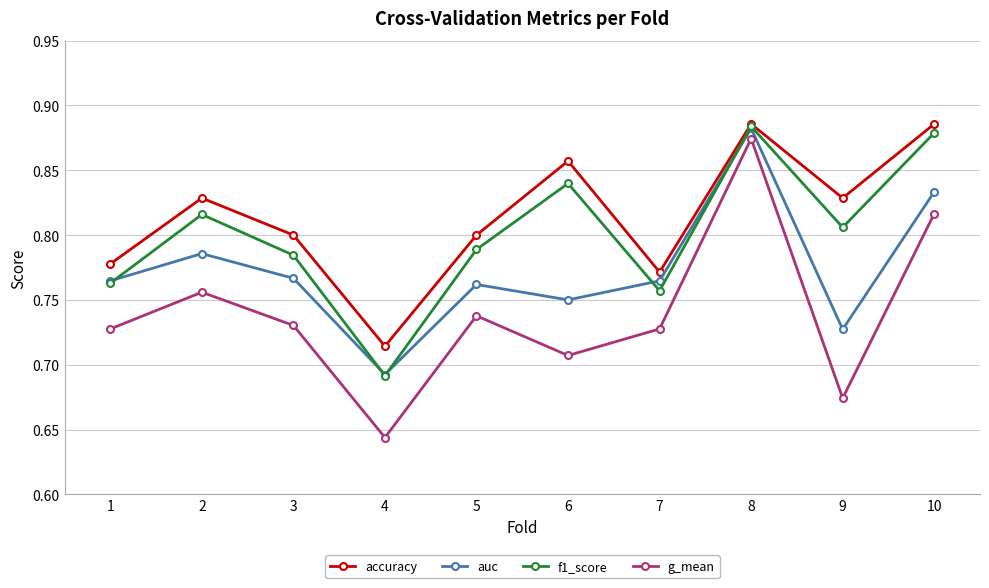

True or false: accuracy and g_mean cross at least once.

False